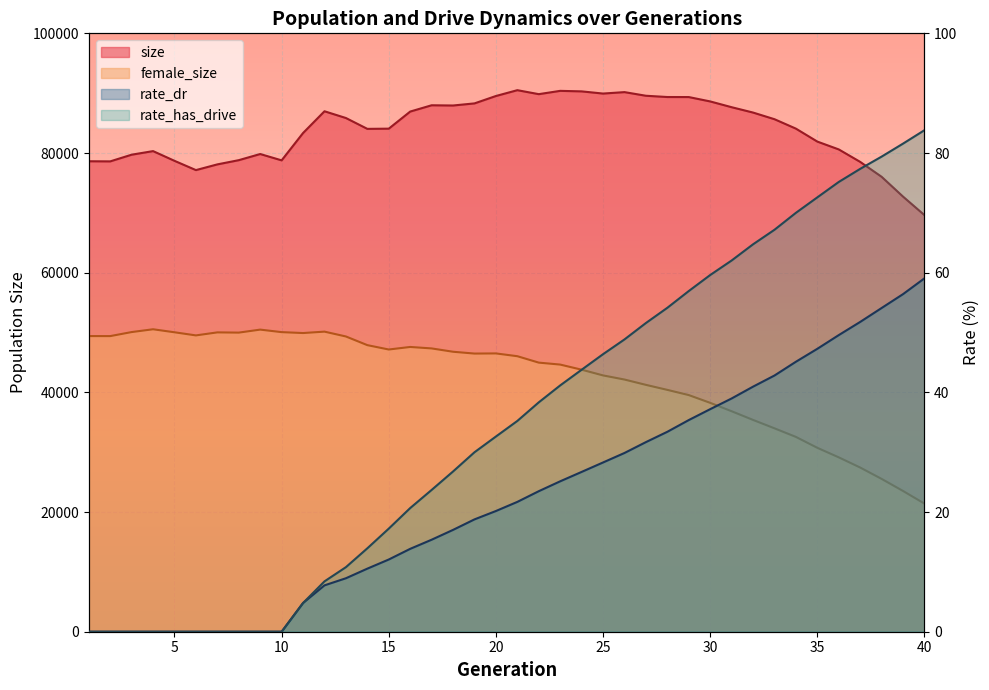

Count the number of categories in the chart.

40